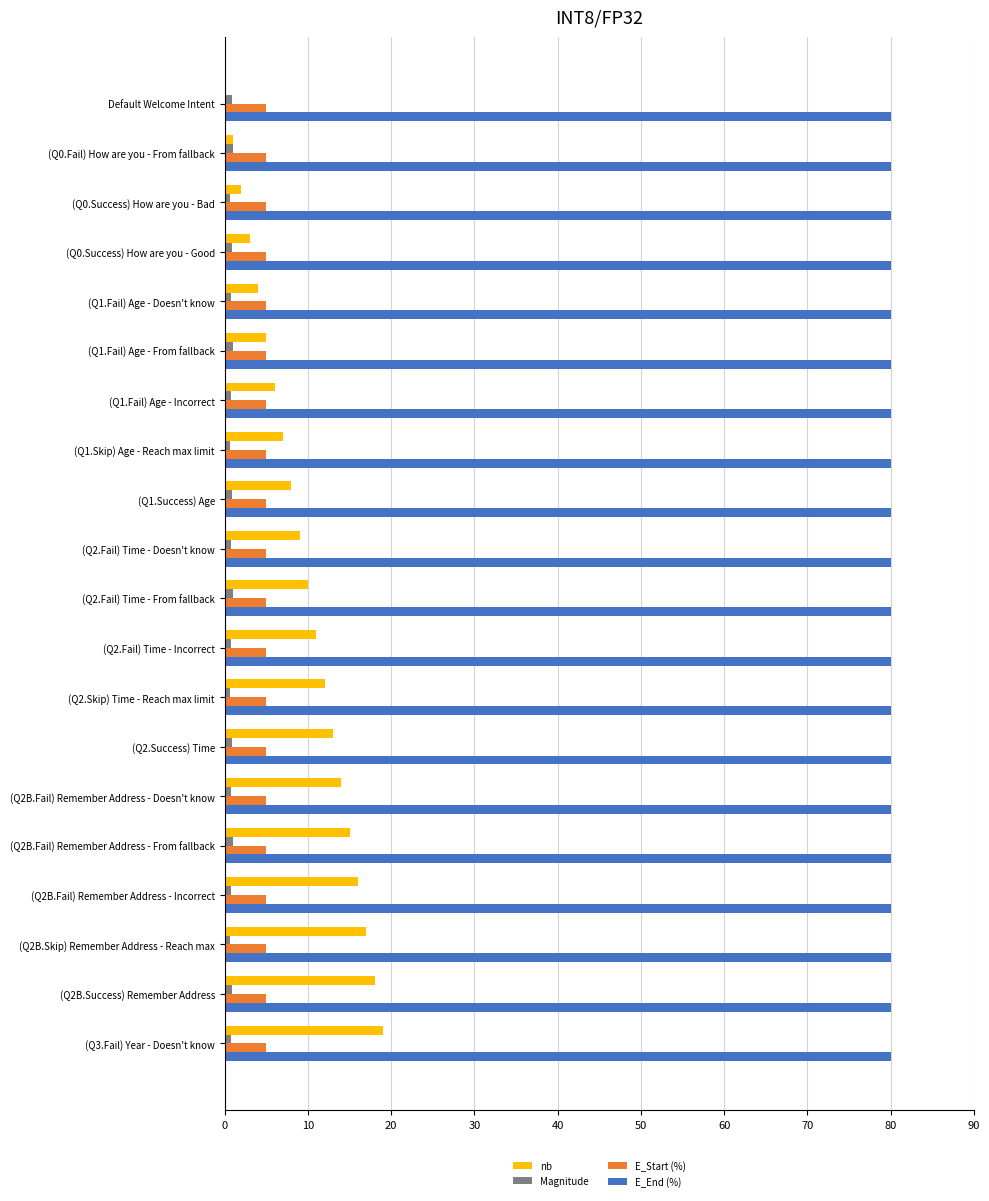

How many categories are shown in the chart?

20